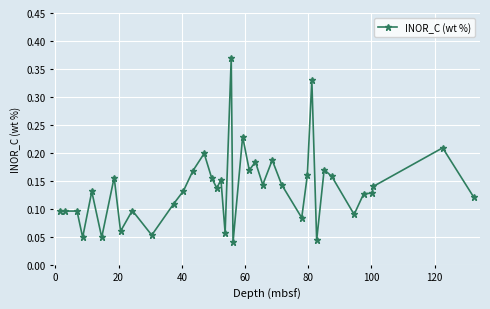

How many values are between 0 and 1?

38